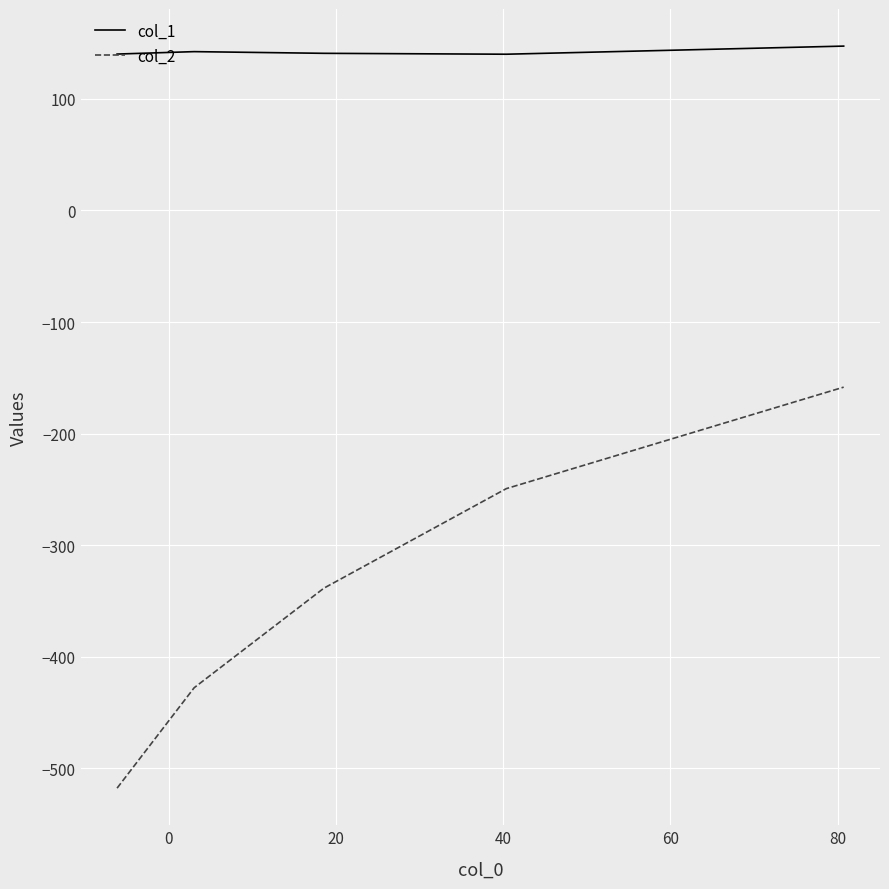

Which series has the largest total across all categories?

col_1